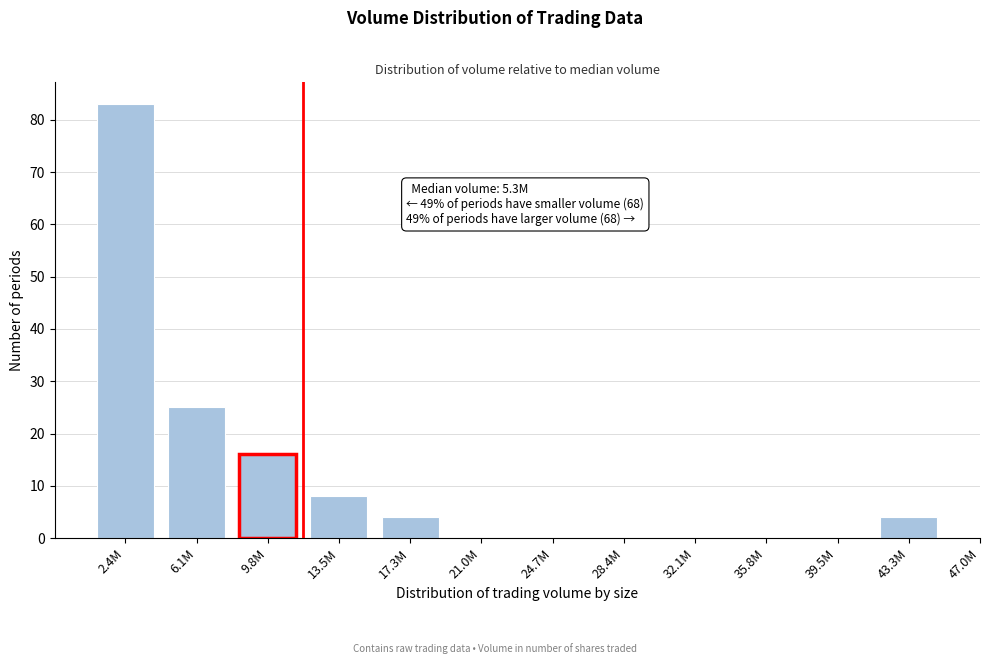

Reading right to left, list all the values displayed in this chart.

43.3M=4	39.5M=0	35.8M=0	32.1M=0	28.4M=0	24.7M=0	21.0M=0	17.3M=4	13.5M=8	9.8M=16	6.1M=25	2.4M=83